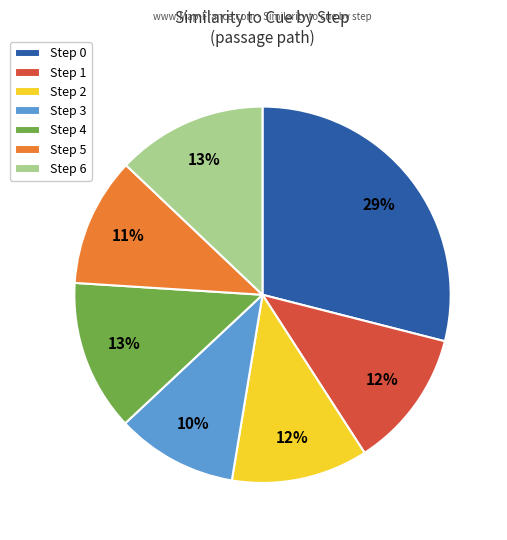

Does Step 4 represent more than half of the total?

No